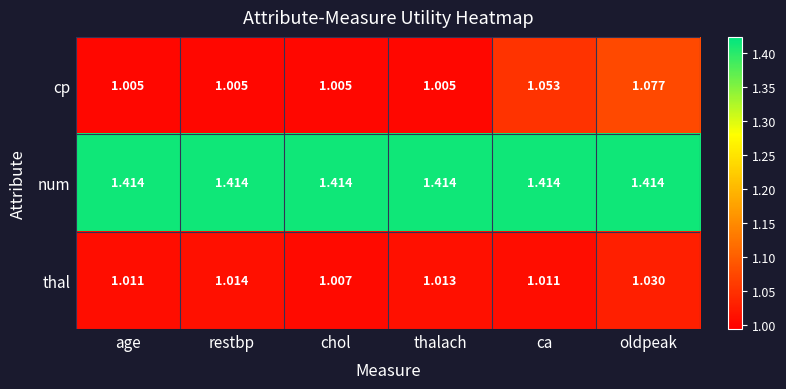

Rank the series by their maximum value, from lowest to highest.

thal, cp, num